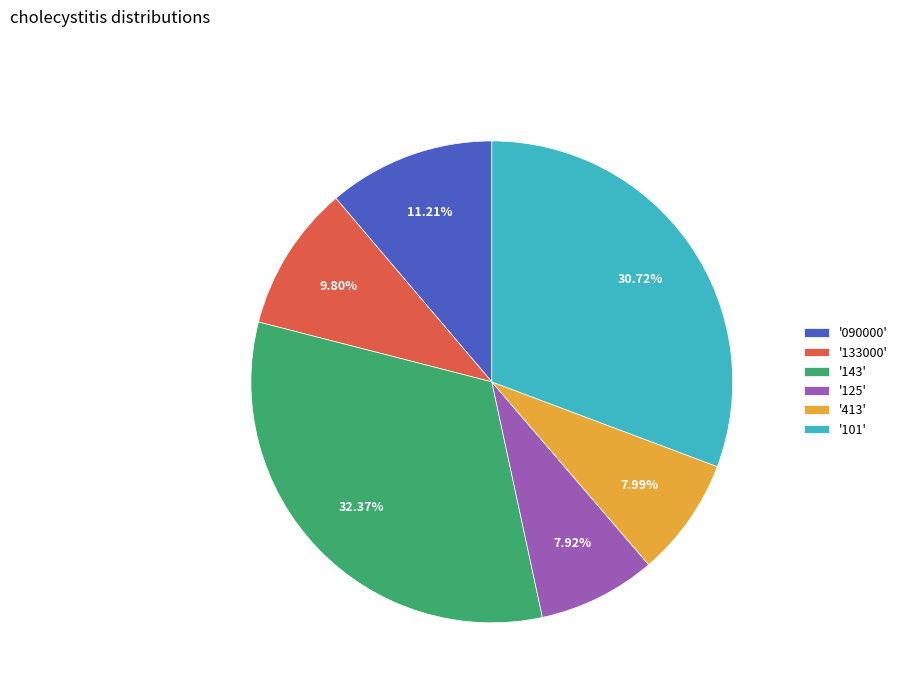

Is there any slice that represents more than half of the pie?

No